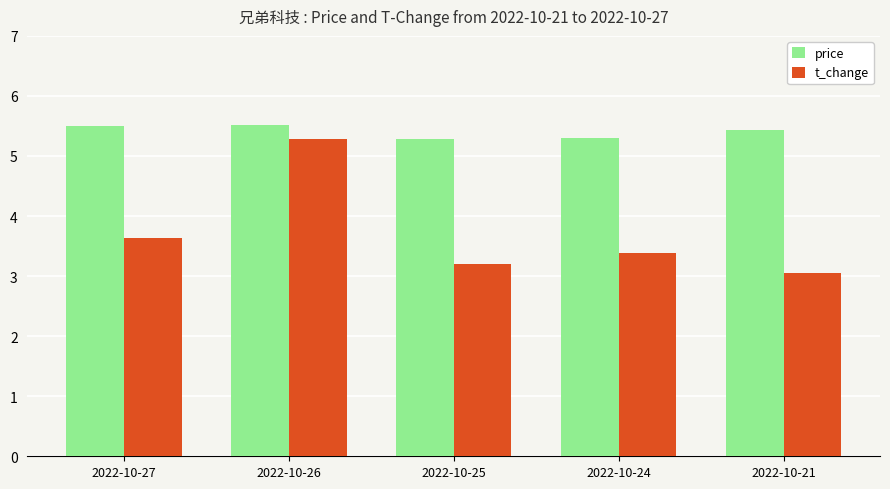

What are all the series names shown in the legend?

price, t_change